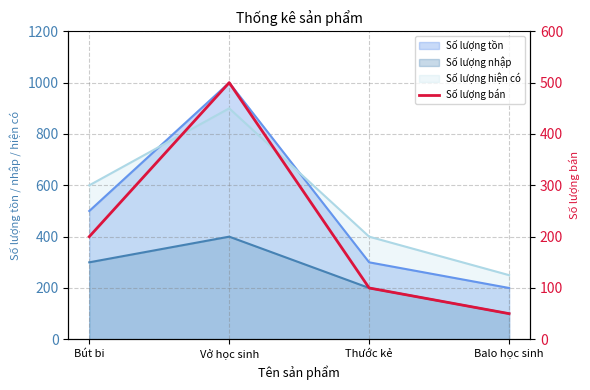

Does the chart display data point markers on the line(s)?

No